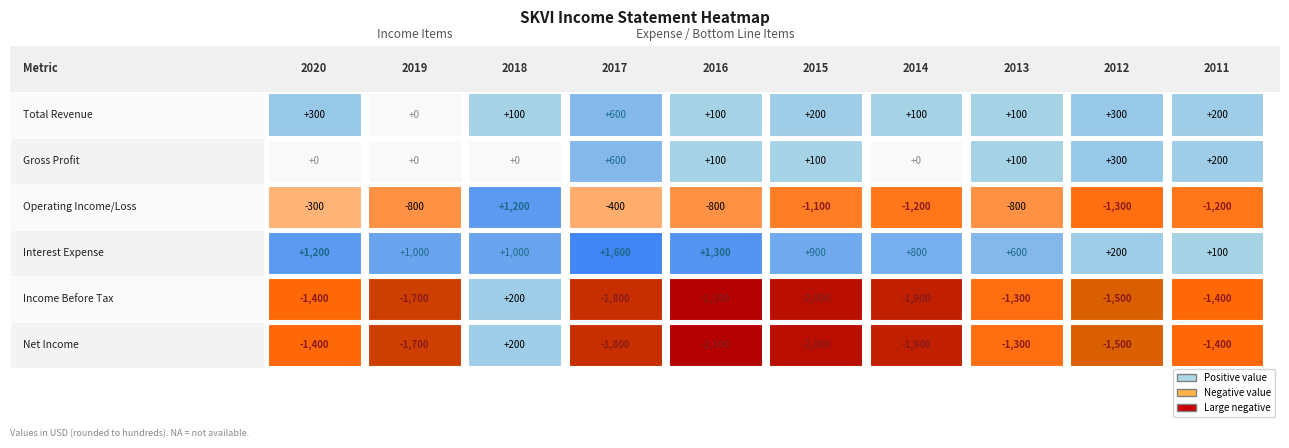

What is the approximate value of Interest Expense at 2016?

1300